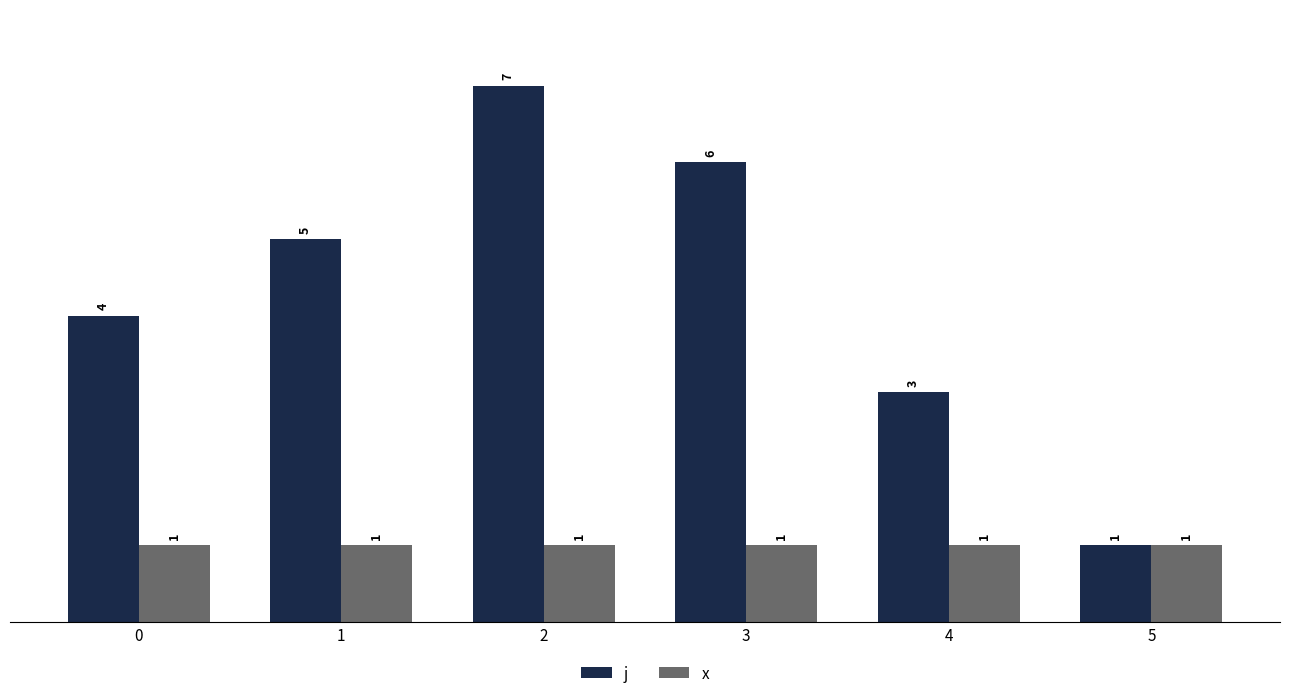

Is the value of j at 1 greater than the value of x at 1?

Yes